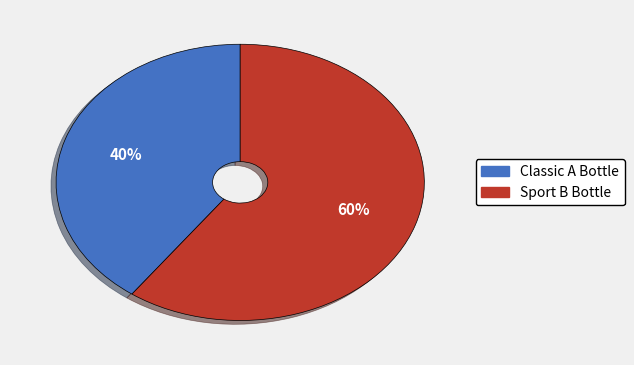

To the nearest percent, what is the combined percentage of Classic A Bottle and Sport B Bottle?

100%